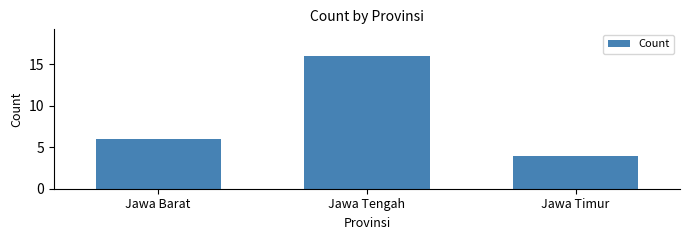

What is the label of the 2nd bar from the left?

Jawa Tengah